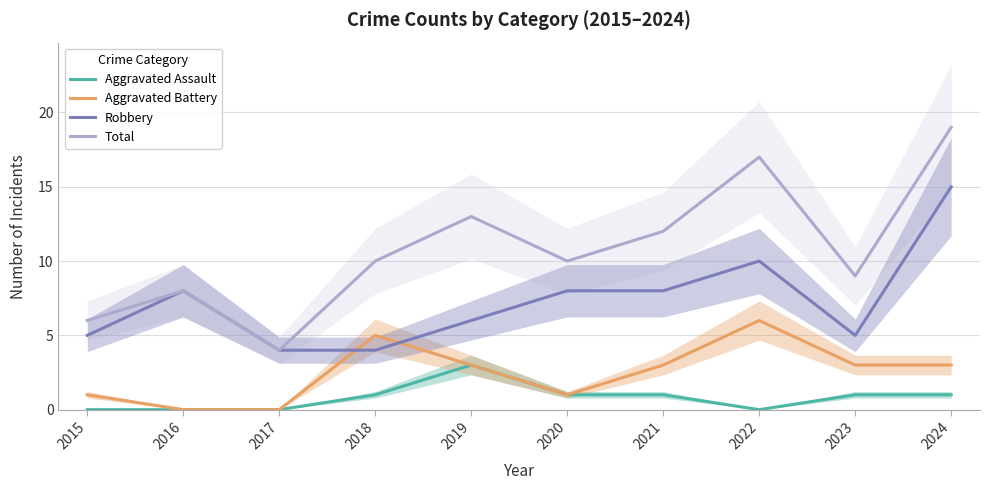

Does the chart have visible grid lines?

Yes